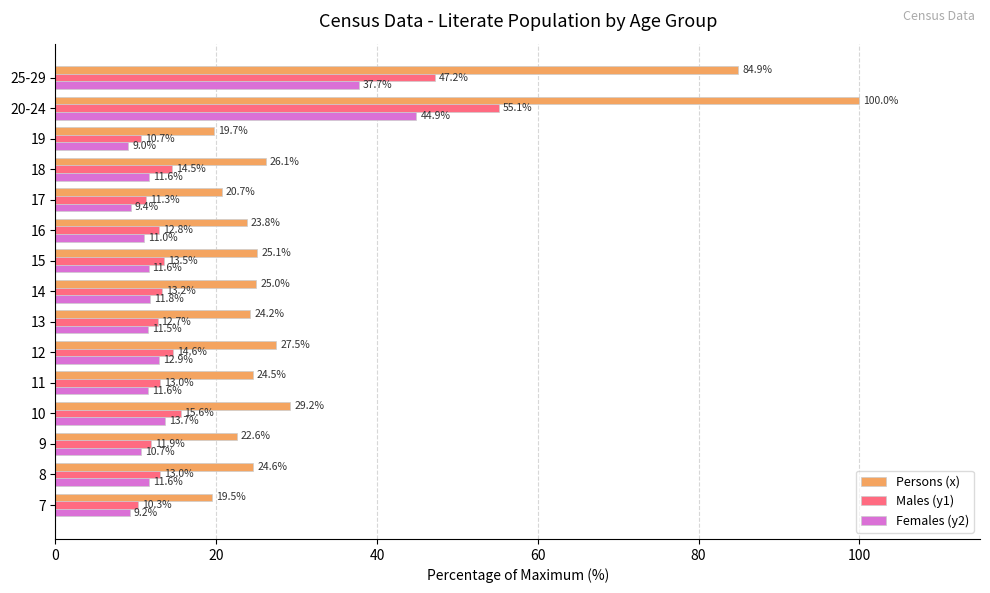

Which series has the widest spread of values?

Persons (x)